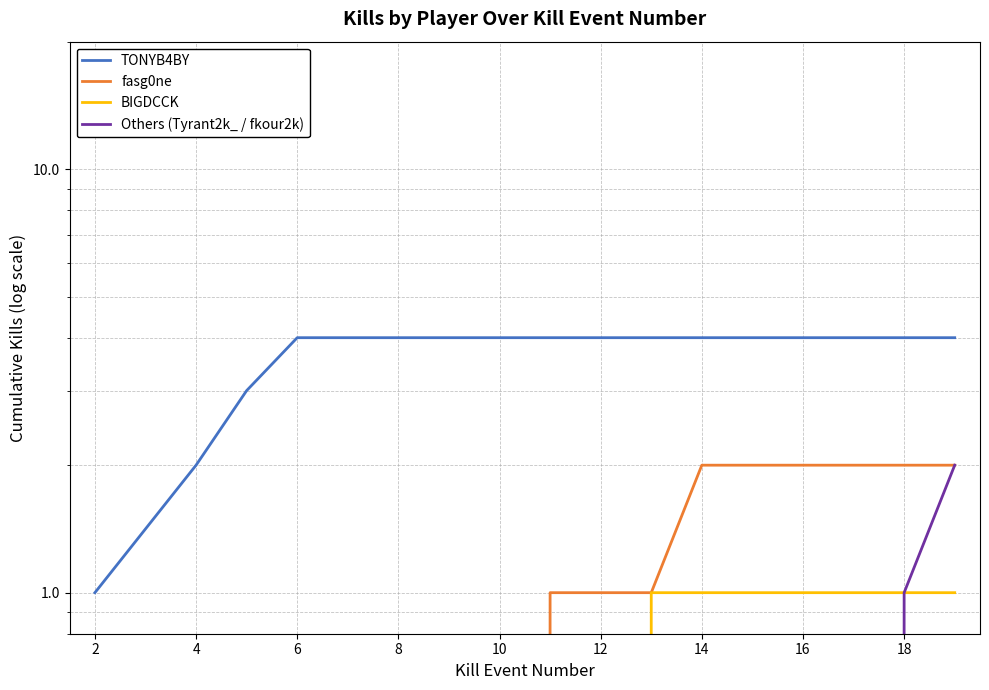

What are all the series names shown in the legend?

TONYB4BY, fasg0ne, BIGDCCK, Others (Tyrant2k_ / fkour2k)